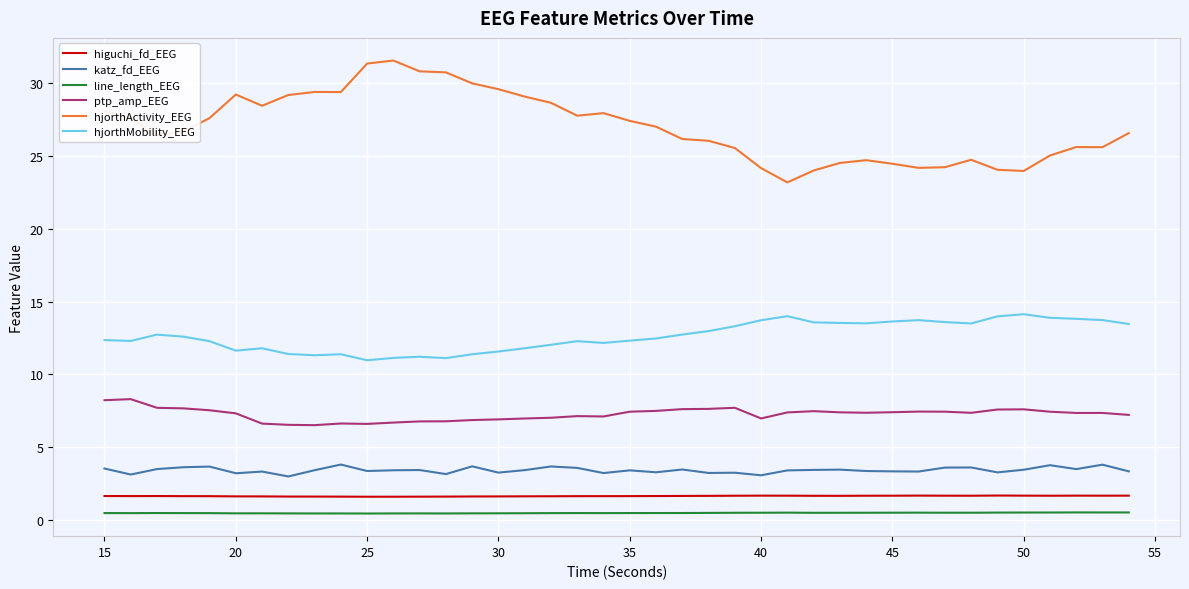

True or false: hjorthActivity_EEG and katz_fd_EEG intersect in this chart.

False